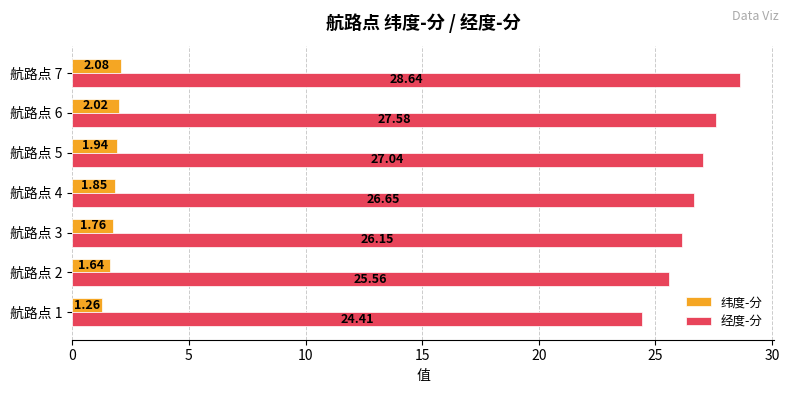

List the series in order of their overall mean, highest first.

经度-分, 纬度-分